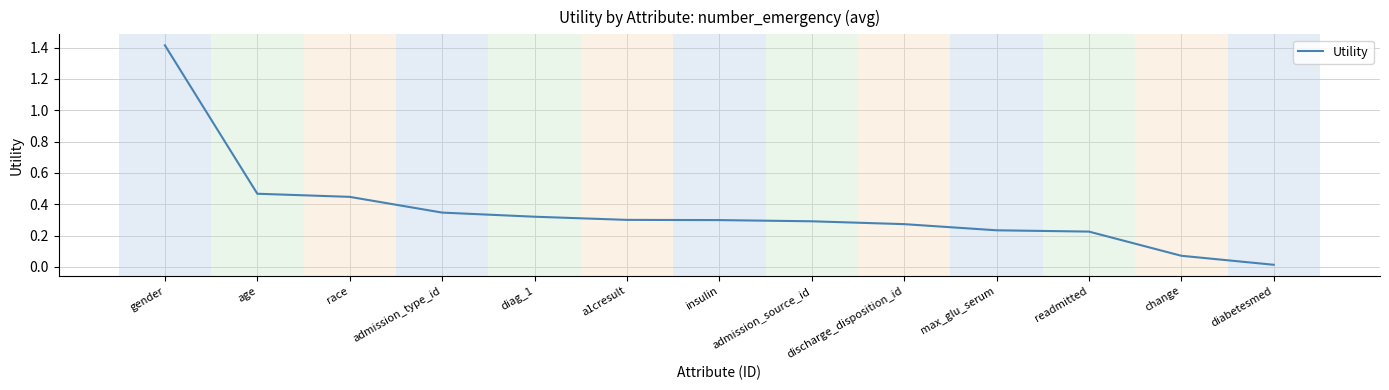

Between age and a1cresult, which is larger?

age